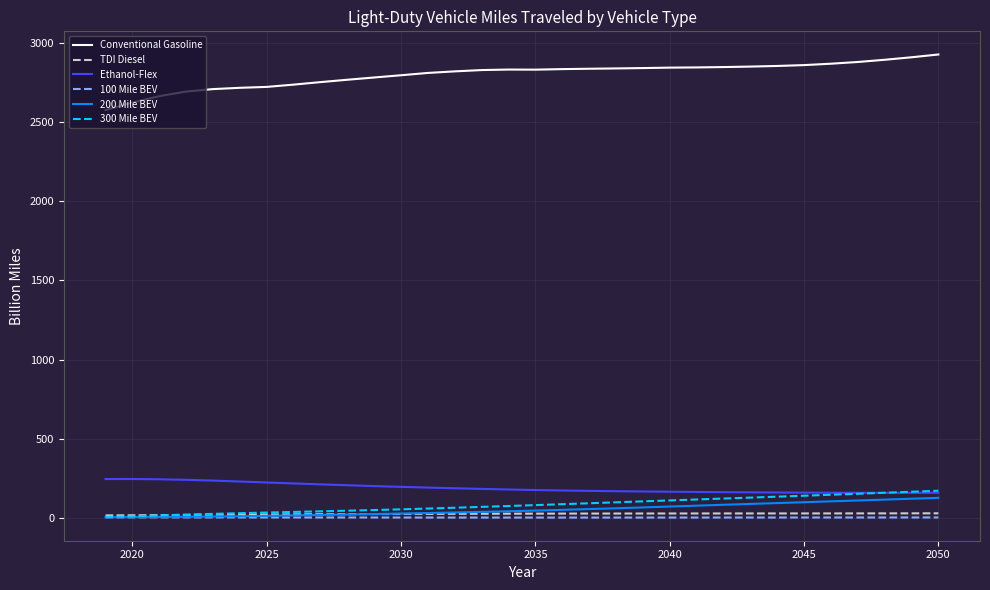

How many lines are shown in the chart?

6